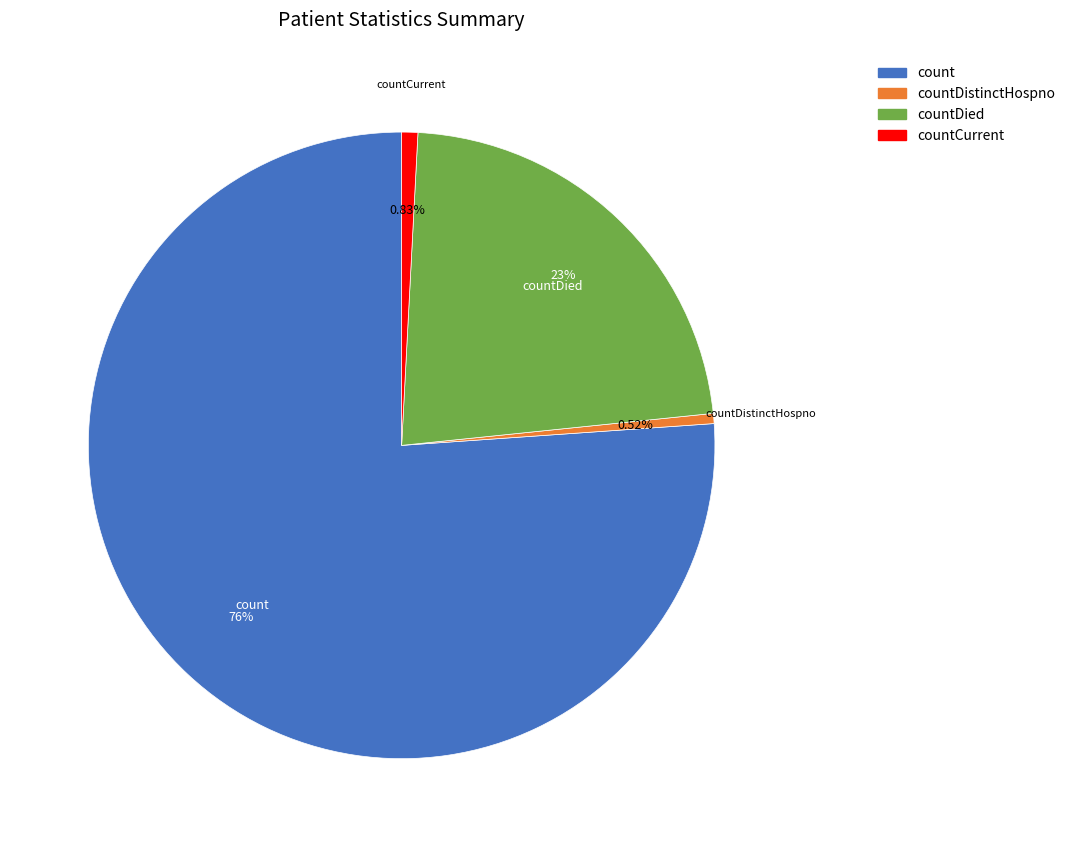

What is the largest slice in the pie chart?

count